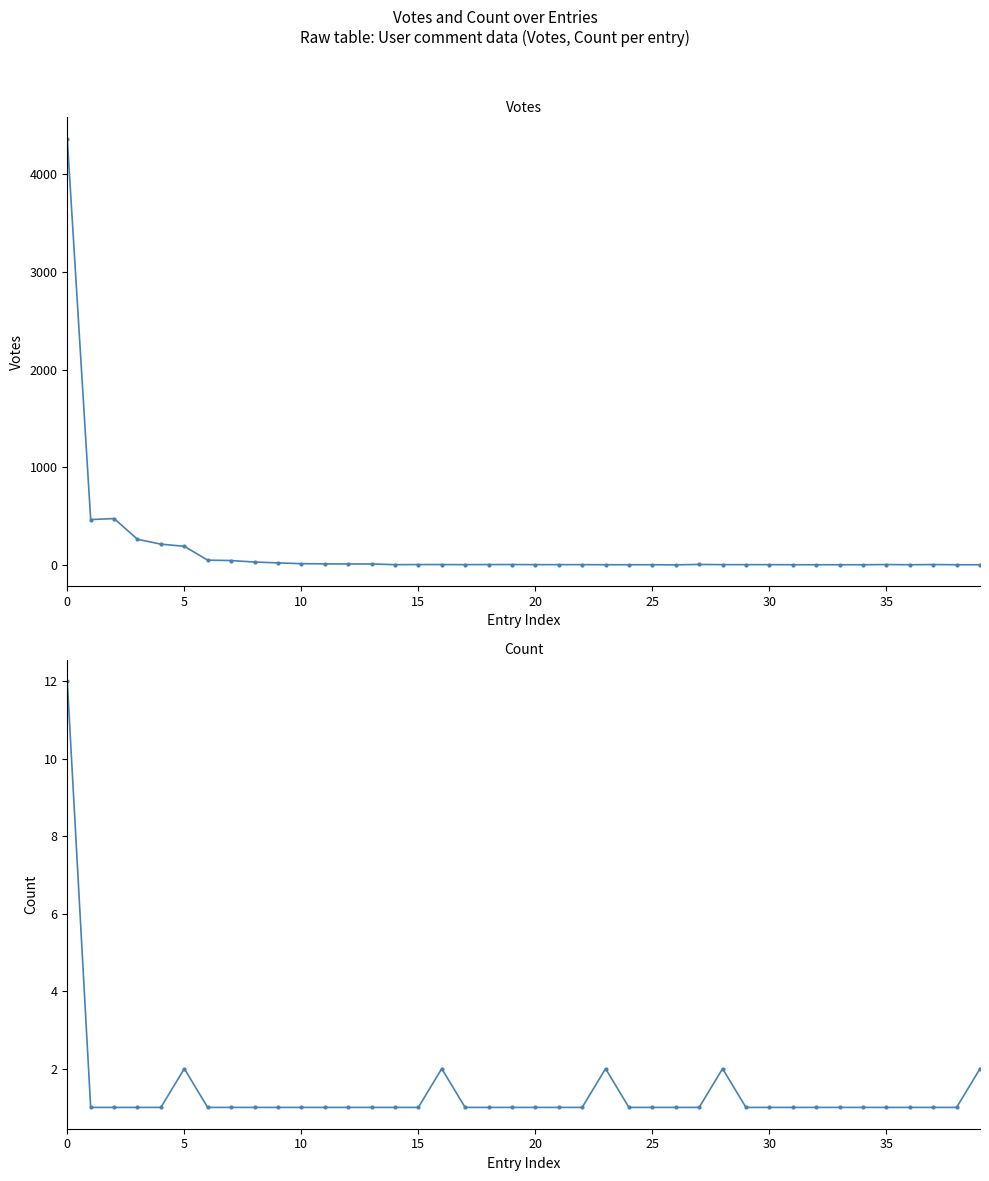

How many lines are shown in the chart?

2